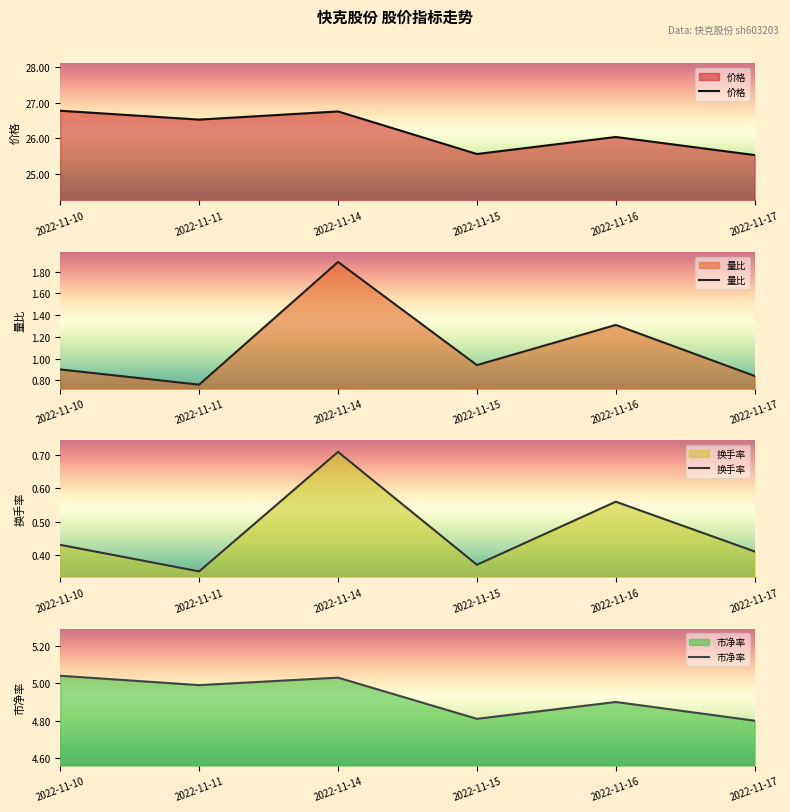

What is the minimum value for 价格?

25.5